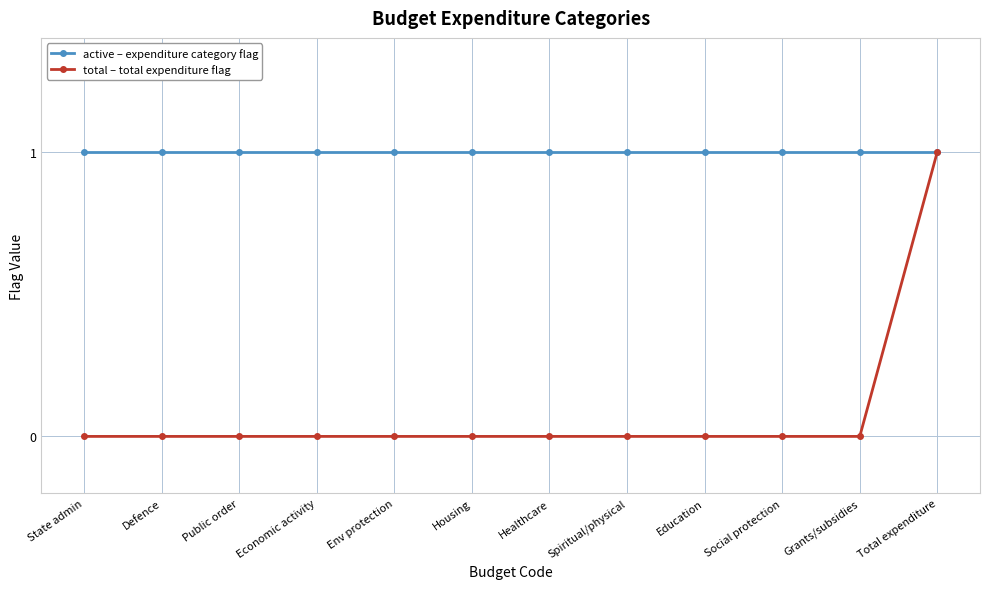

List the series in order of their overall mean, lowest first.

total – total expenditure flag, active – expenditure category flag